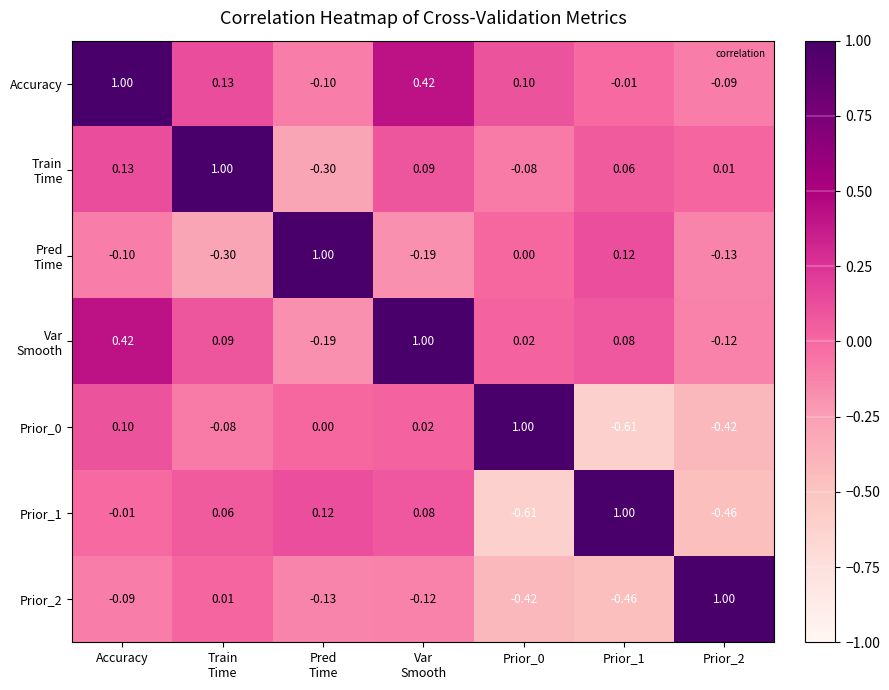

Which series has the largest total across all categories?

Accuracy